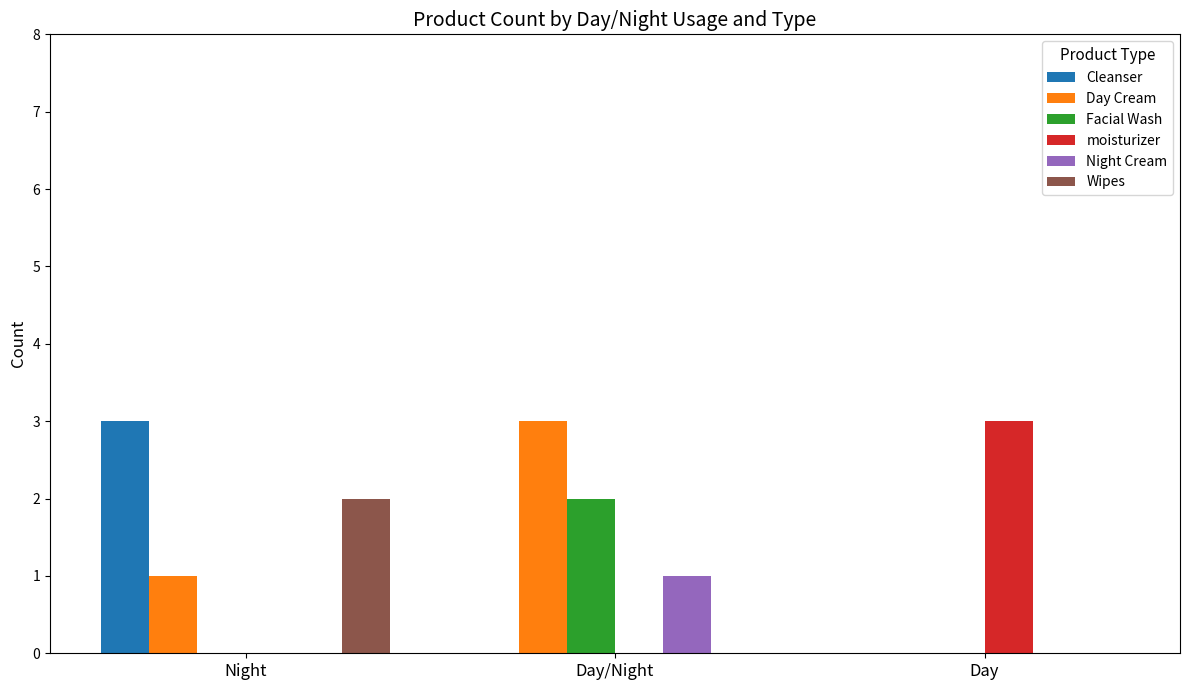

What is the sum of the Facial Wash values at Day/Night and Day?

2